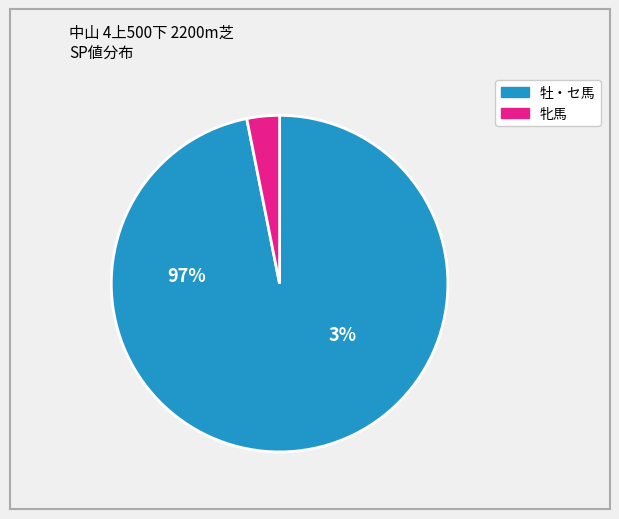

Is there any slice that represents more than half of the pie?

Yes